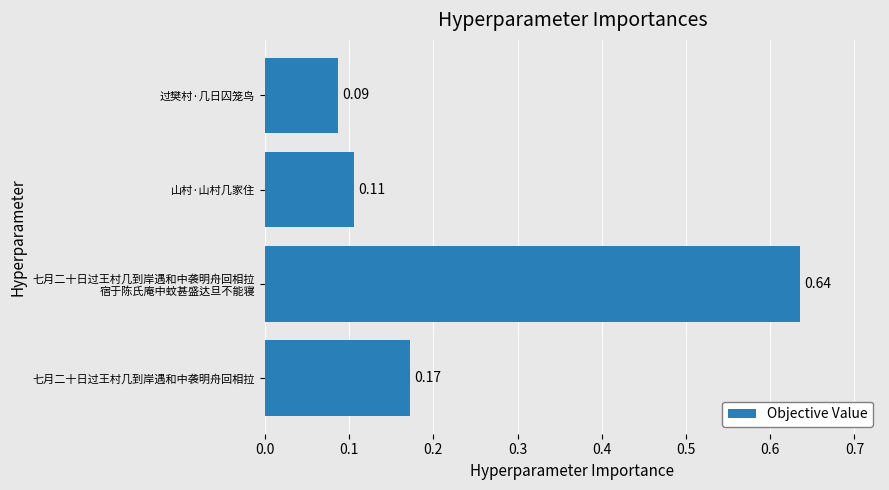

At which label is the value closest to 0?

过樊村·几日囚笼鸟